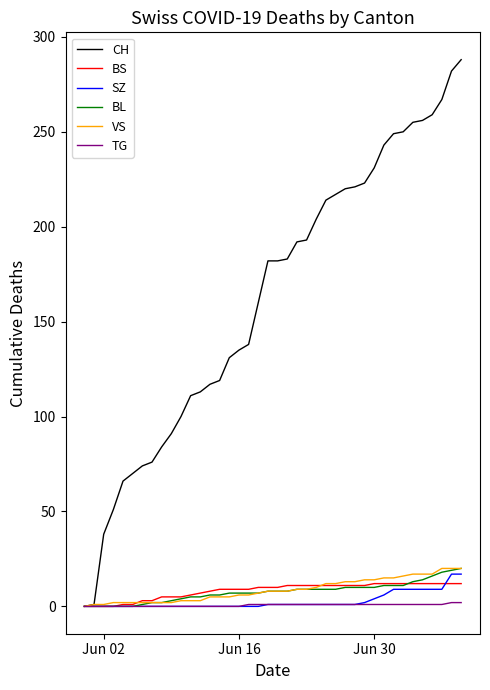

Which series has the largest range (max minus min)?

CH